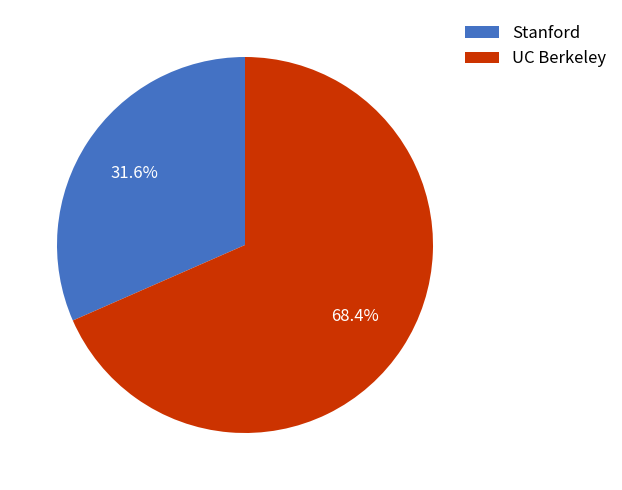

How many slices are in this pie chart?

2